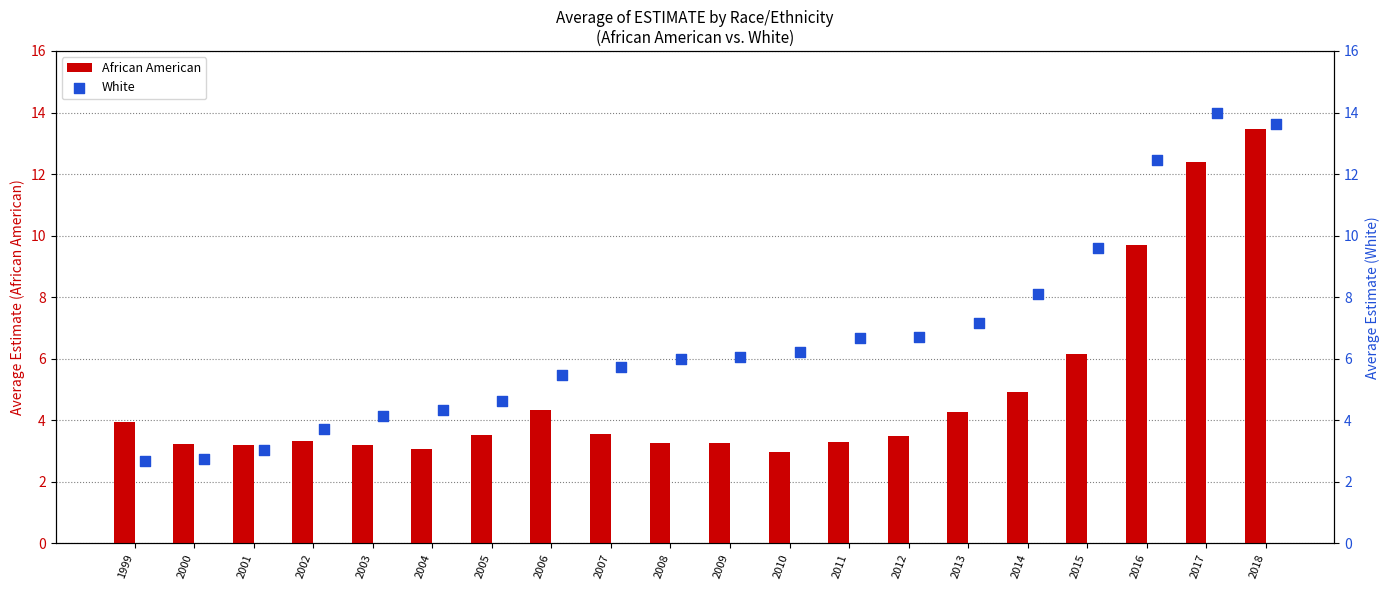

At how many categories does at least one series exceed 5?

13